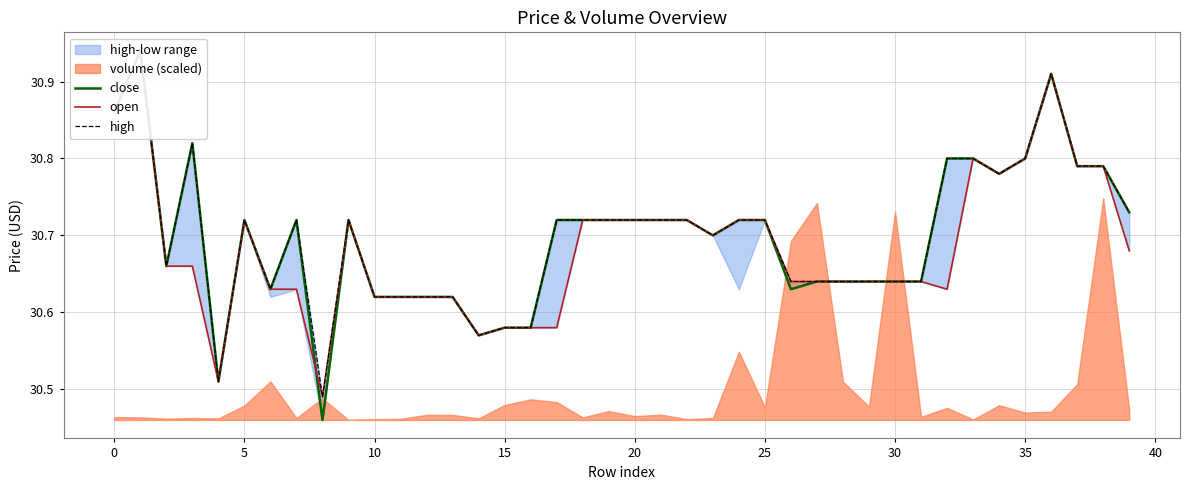

At how many categories does at least one series exceed 30?

40